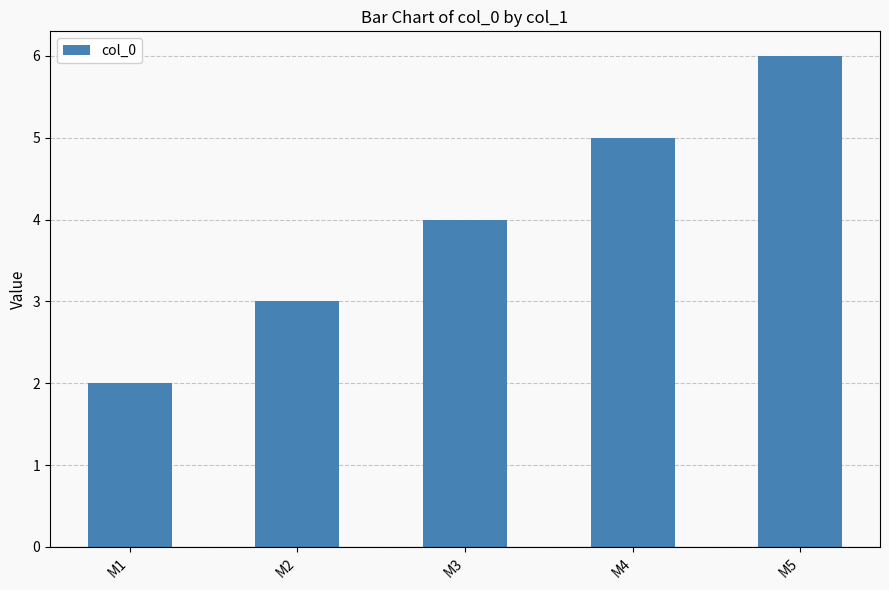

What is the average value?

4